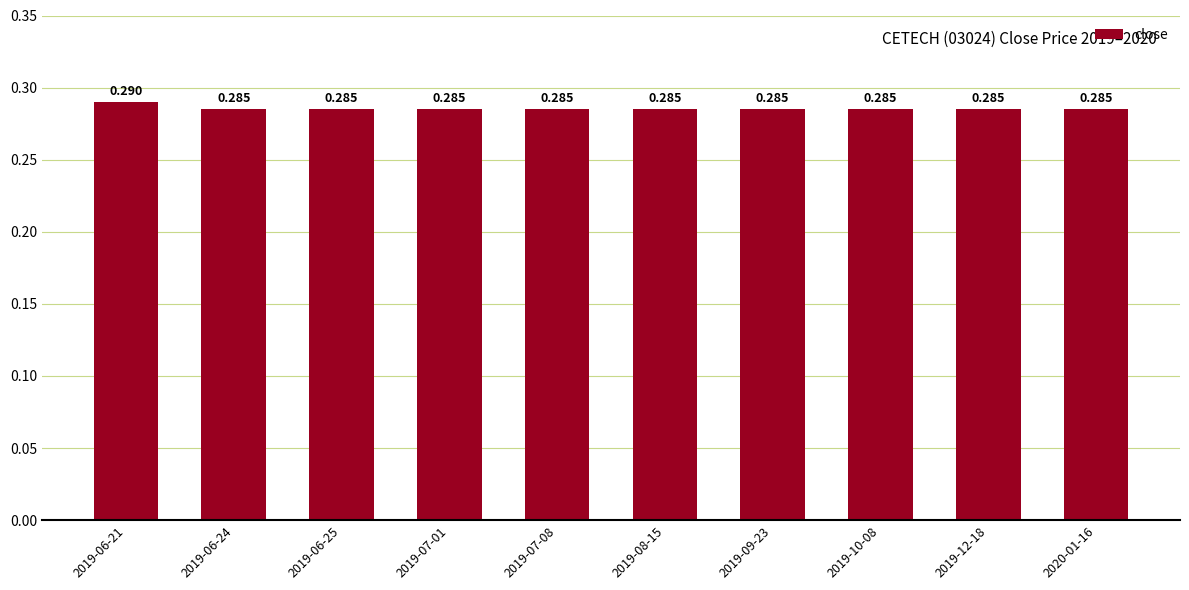

Count the number of data series in this chart.

1